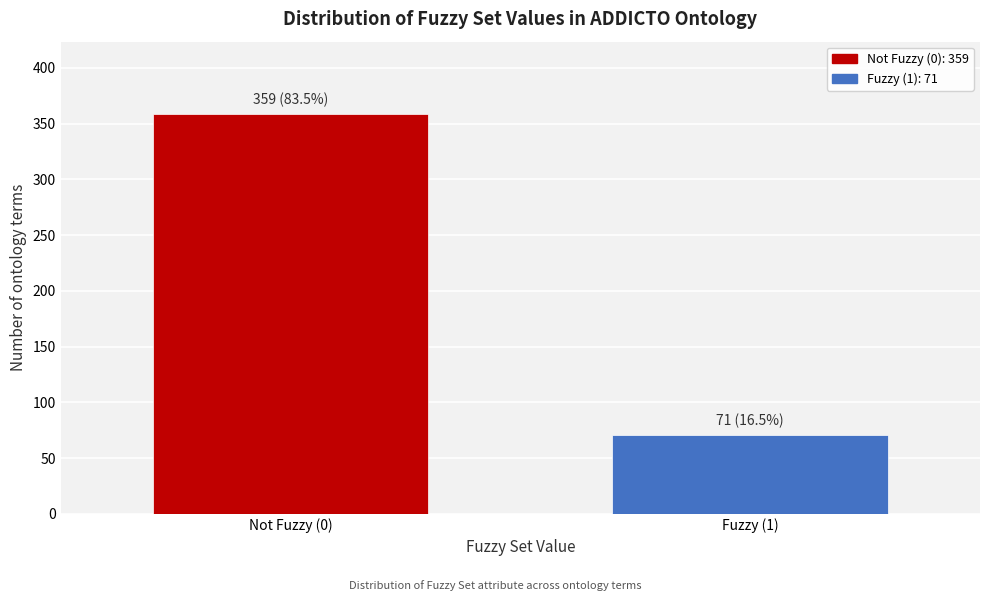

Reading left to right, extract all data points from this chart.

359	71